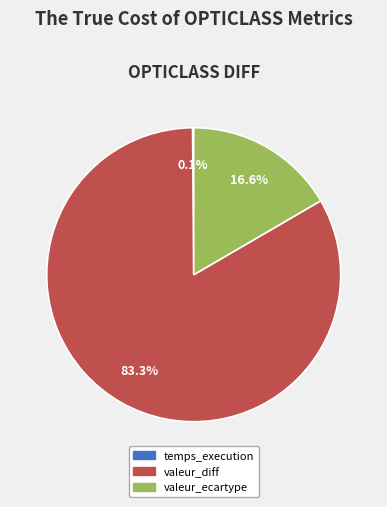

To the nearest percent, what is the average slice percentage?

33%